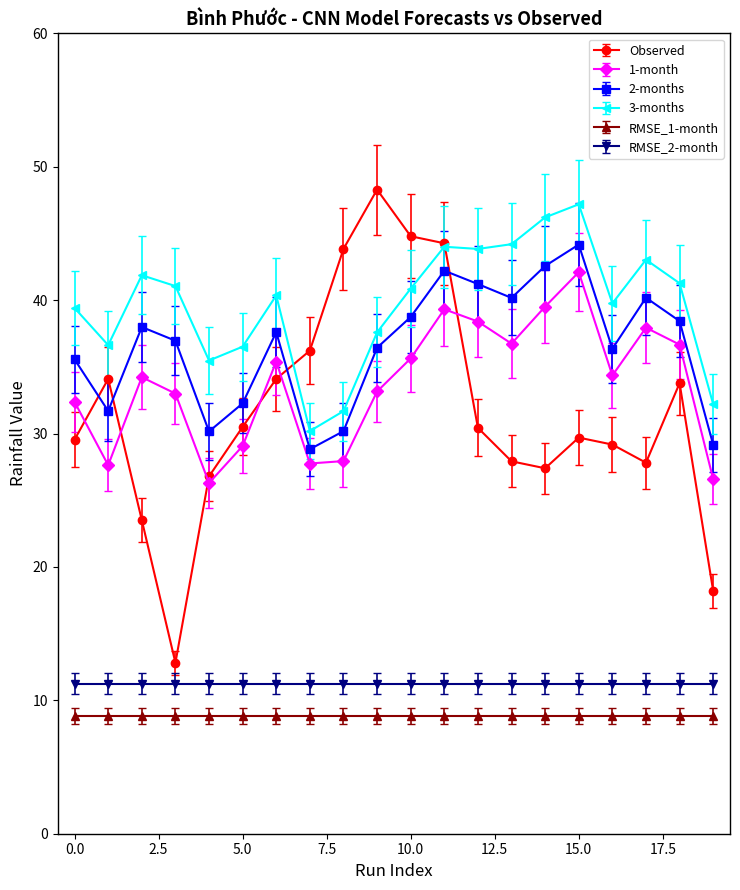

Which series has the widest spread of values?

Observed